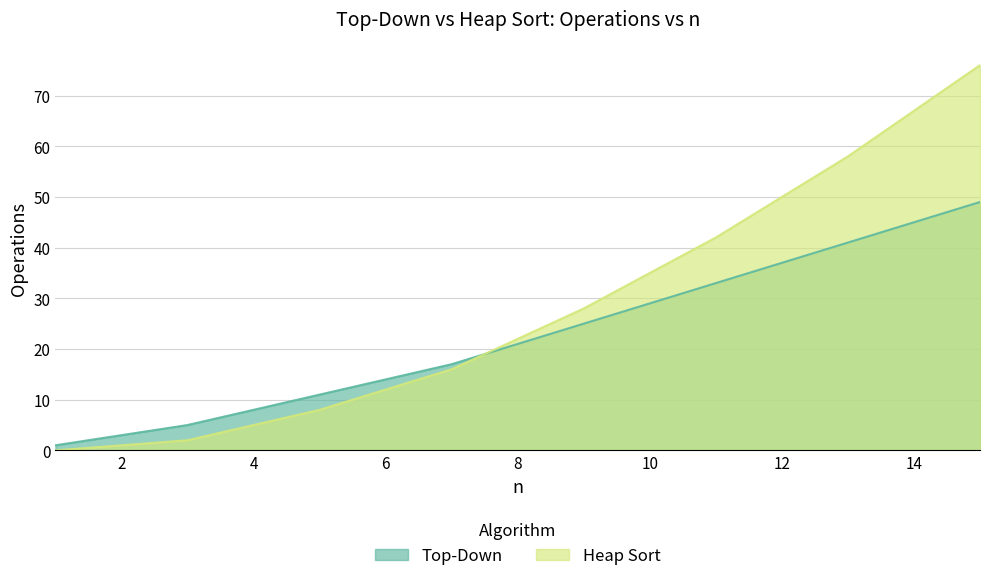

Which series has the largest total across all categories?

Heap Sort